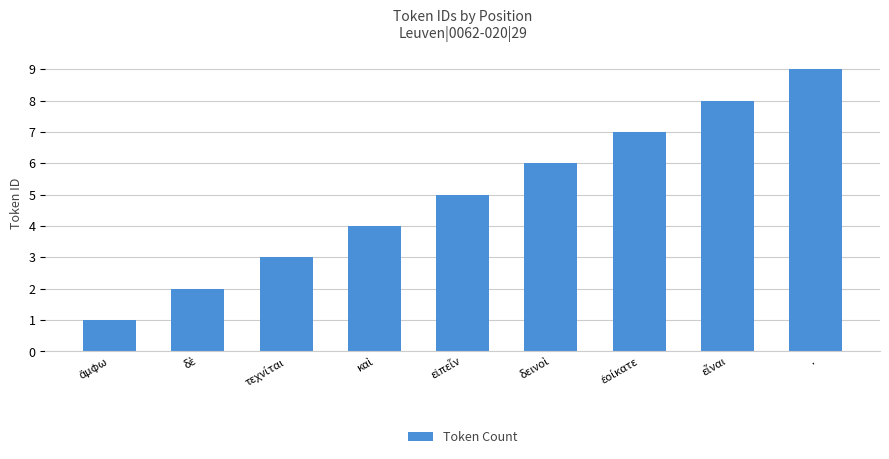

Count the values in the range 3 to 7.

5